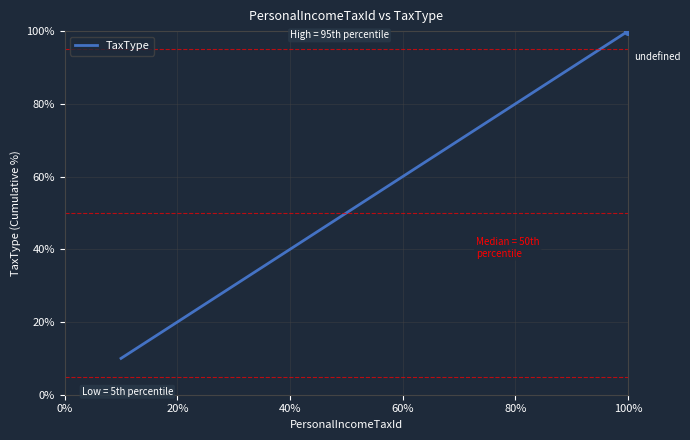

What is the difference between the maximum and minimum values?

90